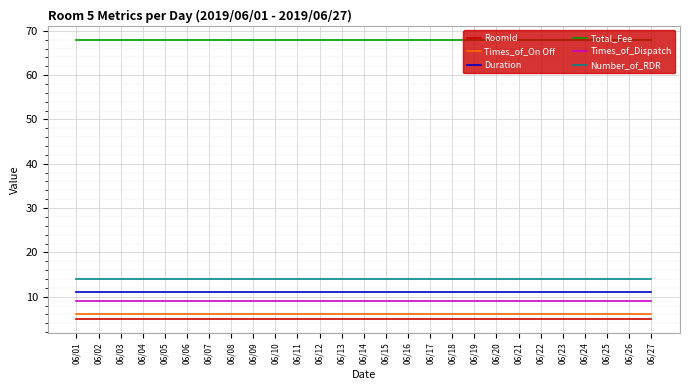

True or false: Number_of_RDR and RoomId cross at least once.

False